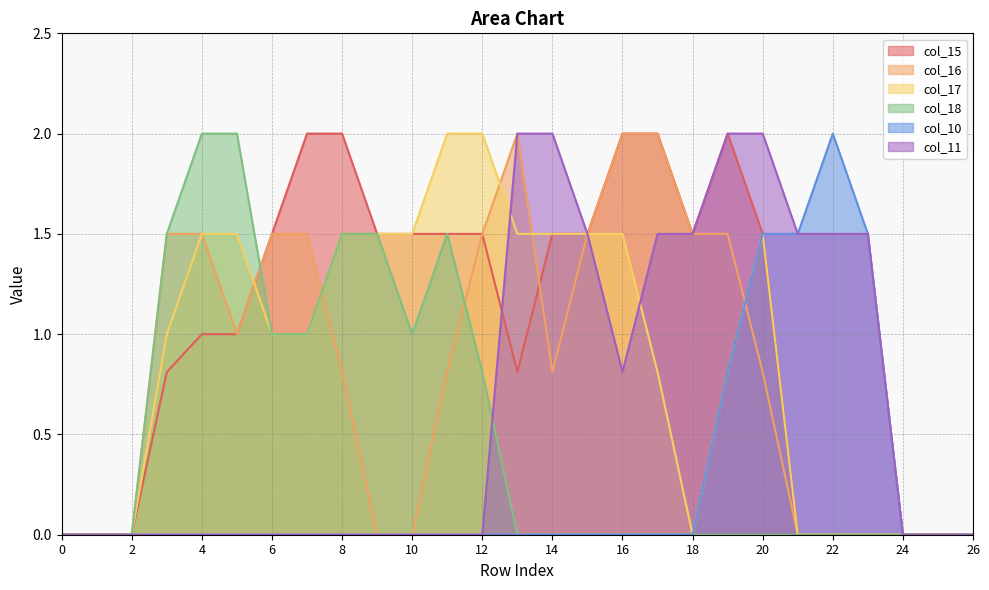

How many lines are shown in the chart?

6